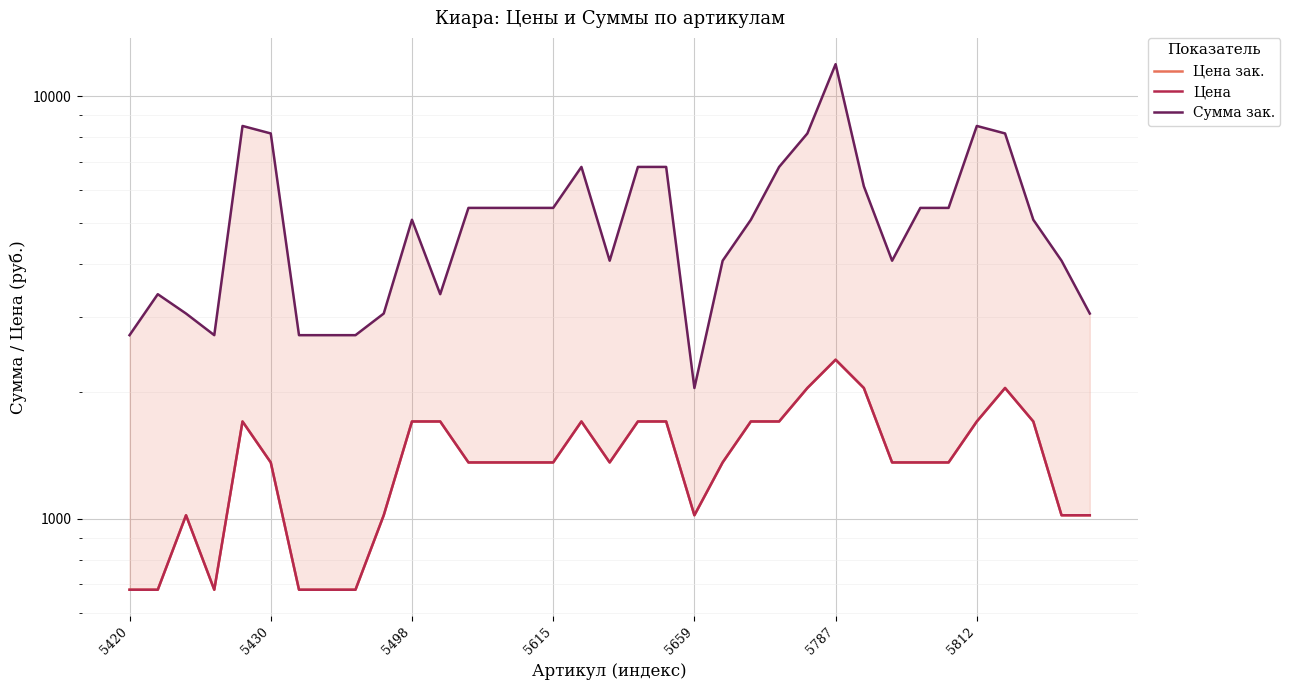

How many lines are shown in the chart?

3